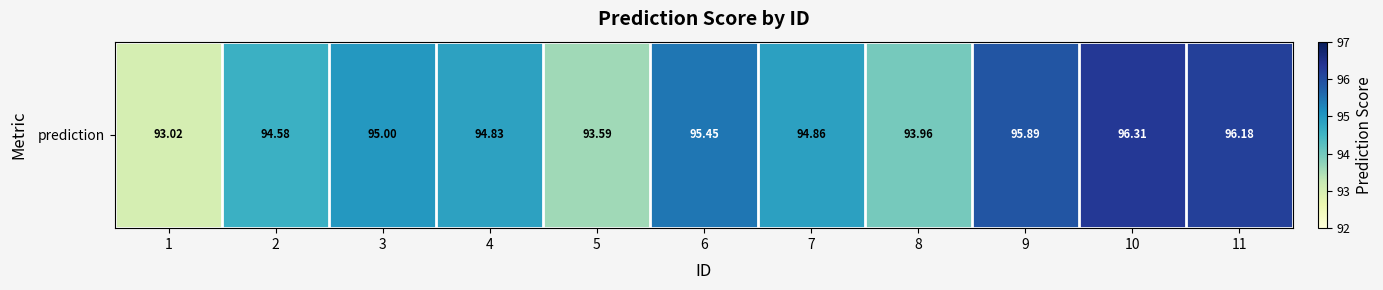

List the labels in order of value, smallest first.

1, 5, 8, 2, 4, 7, 3, 6, 9, 11, 10